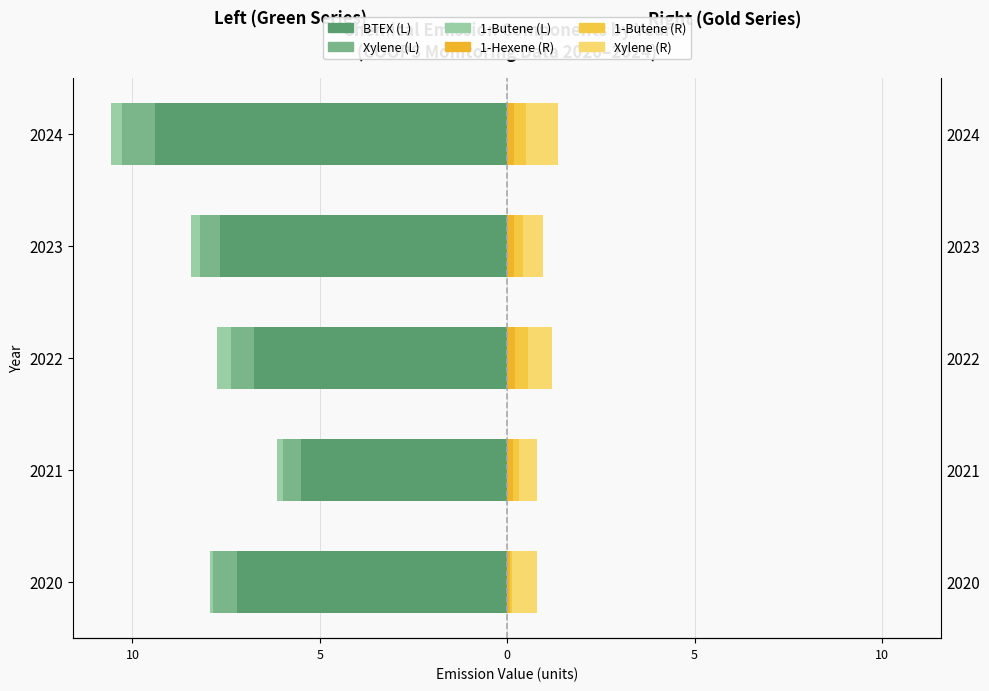

What is the sum of all Xylene values?

-3.1